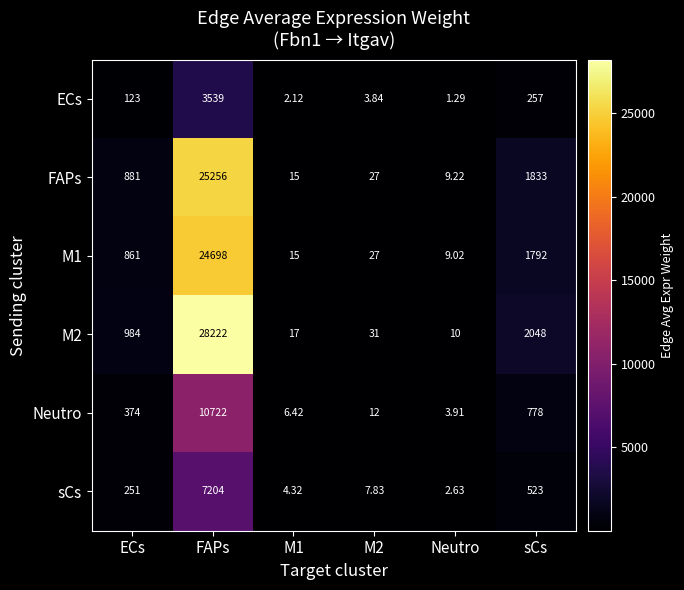

Rank the series at sCs from lowest to highest value.

ECs, sCs, Neutro, M1, FAPs, M2